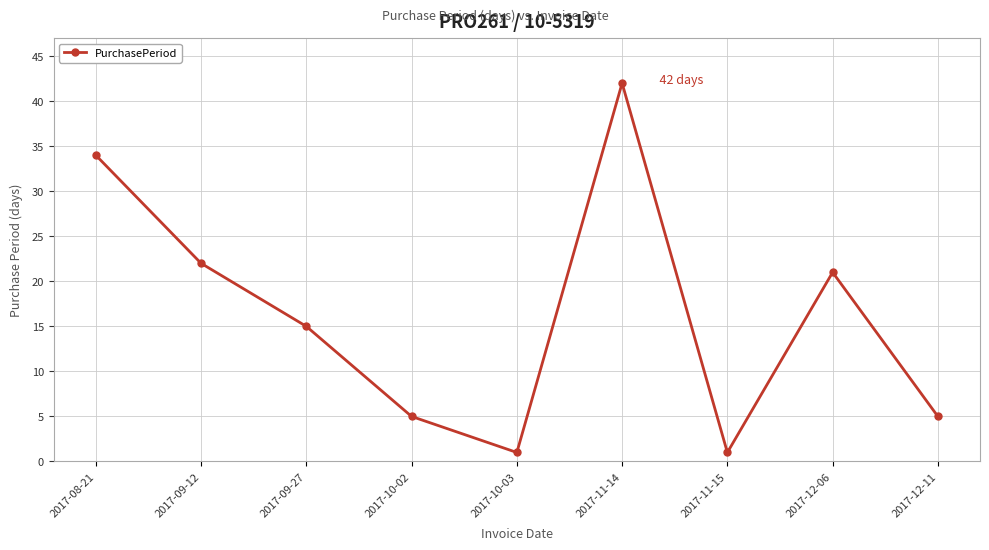

What is the maximum value shown in the chart?

42